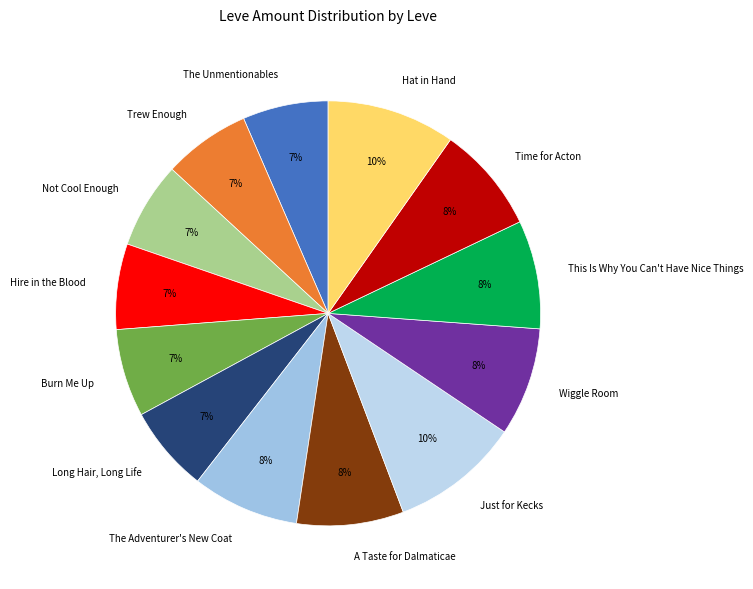

Combined, do Wiggle Room and Hire in the Blood account for over 50%?

No